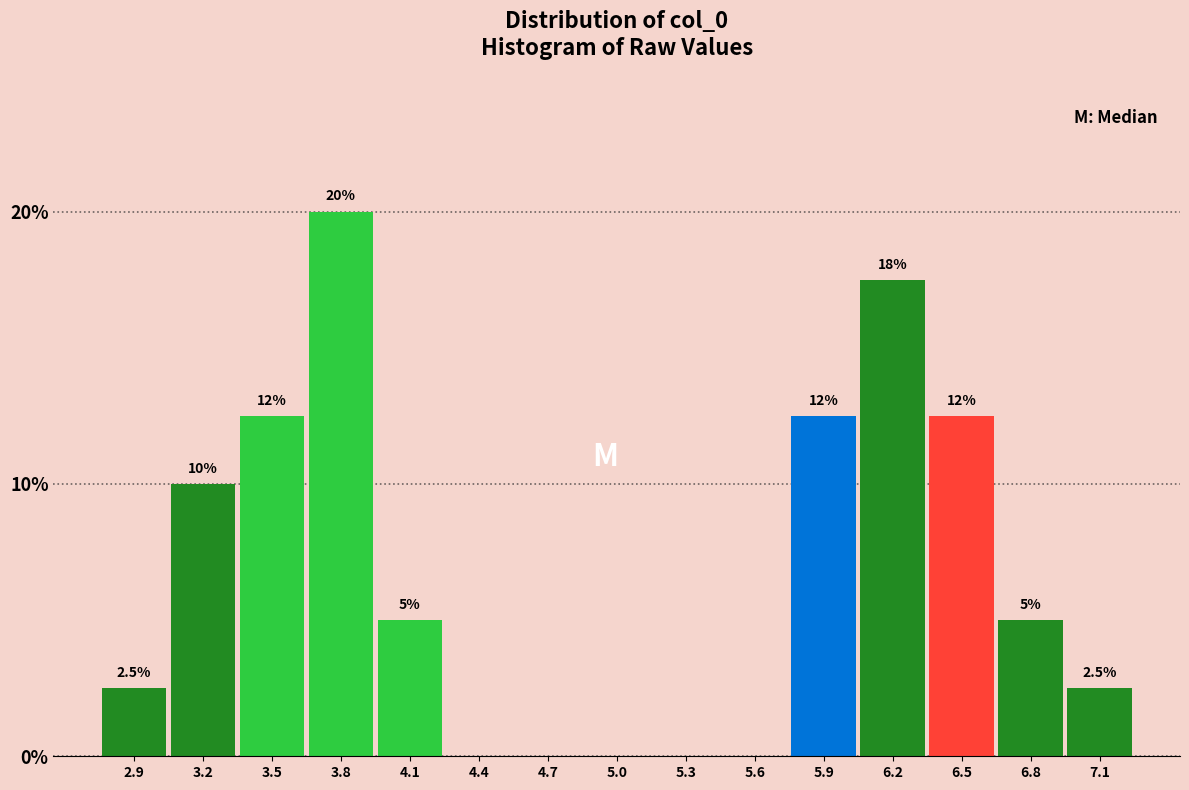

Reading left to right, list all the values displayed in this chart.

2.9=2.5	3.2=10.0	3.5=12.5	3.8=20.0	4.1=5.0	4.4=0.0	4.7=0.0	5.0=0.0	5.3=0.0	5.6=0.0	5.9=12.5	6.2=17.5	6.5=12.5	6.8=5.0	7.1=2.5